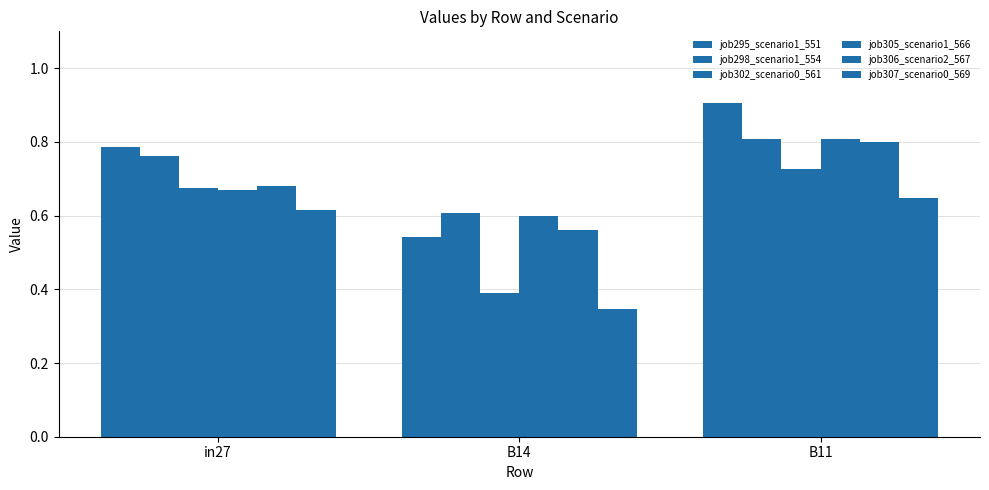

True or false: job302_scenario0_561 has a value of 0.7 at in27.

True